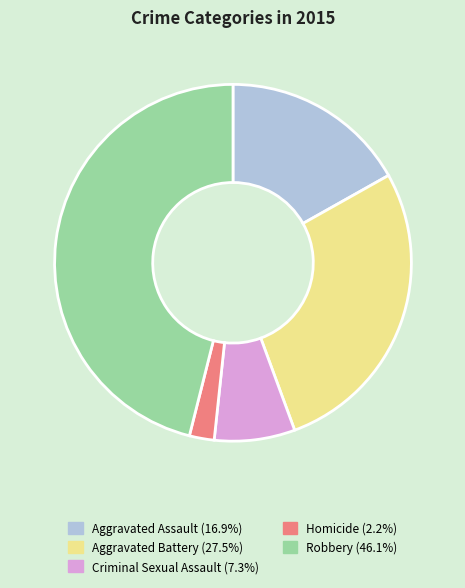

Rank the categories by value from lowest to highest.

Homicide, Criminal Sexual Assault, Aggravated Assault, Aggravated Battery, Robbery